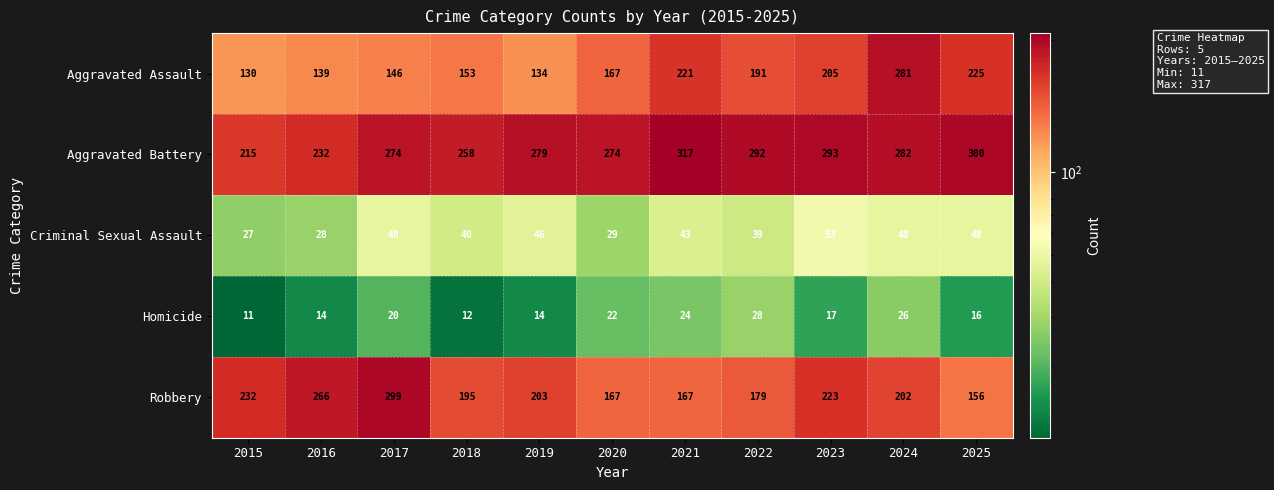

What is the average value of the Homicide series?

19